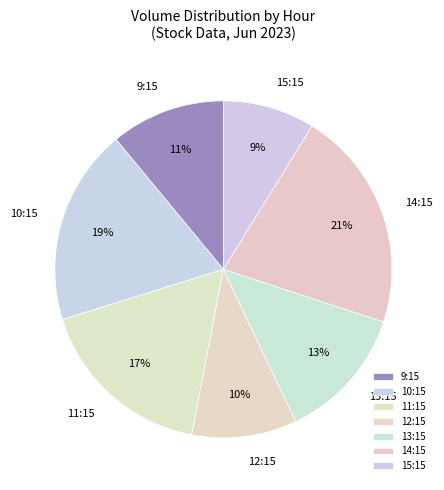

Does 14:15 account for over 50% of the chart?

No